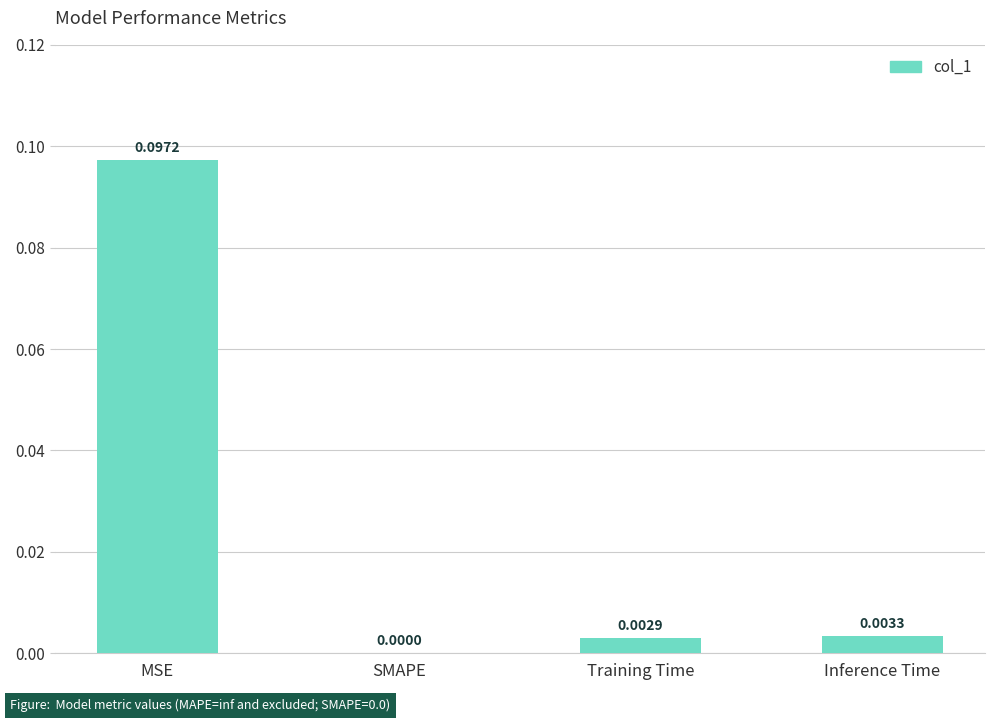

Are the bars horizontal?

No